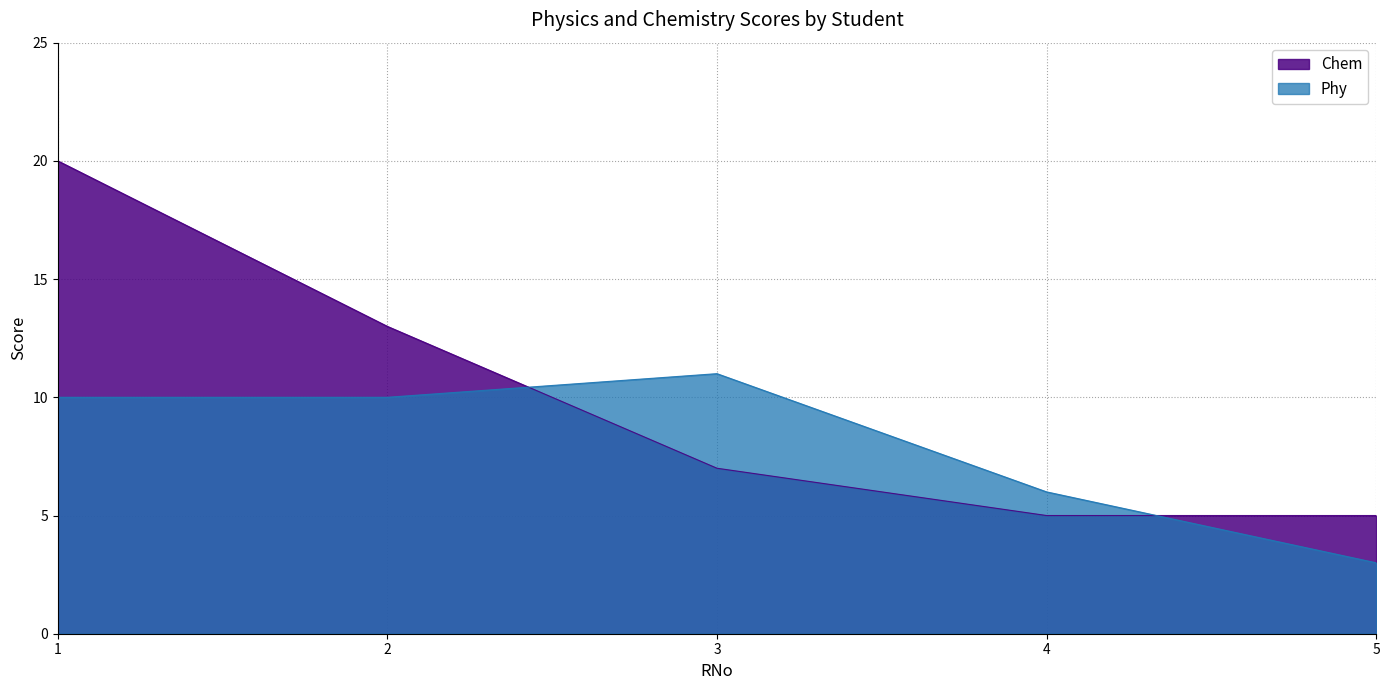

Does the chart have visible grid lines?

Yes